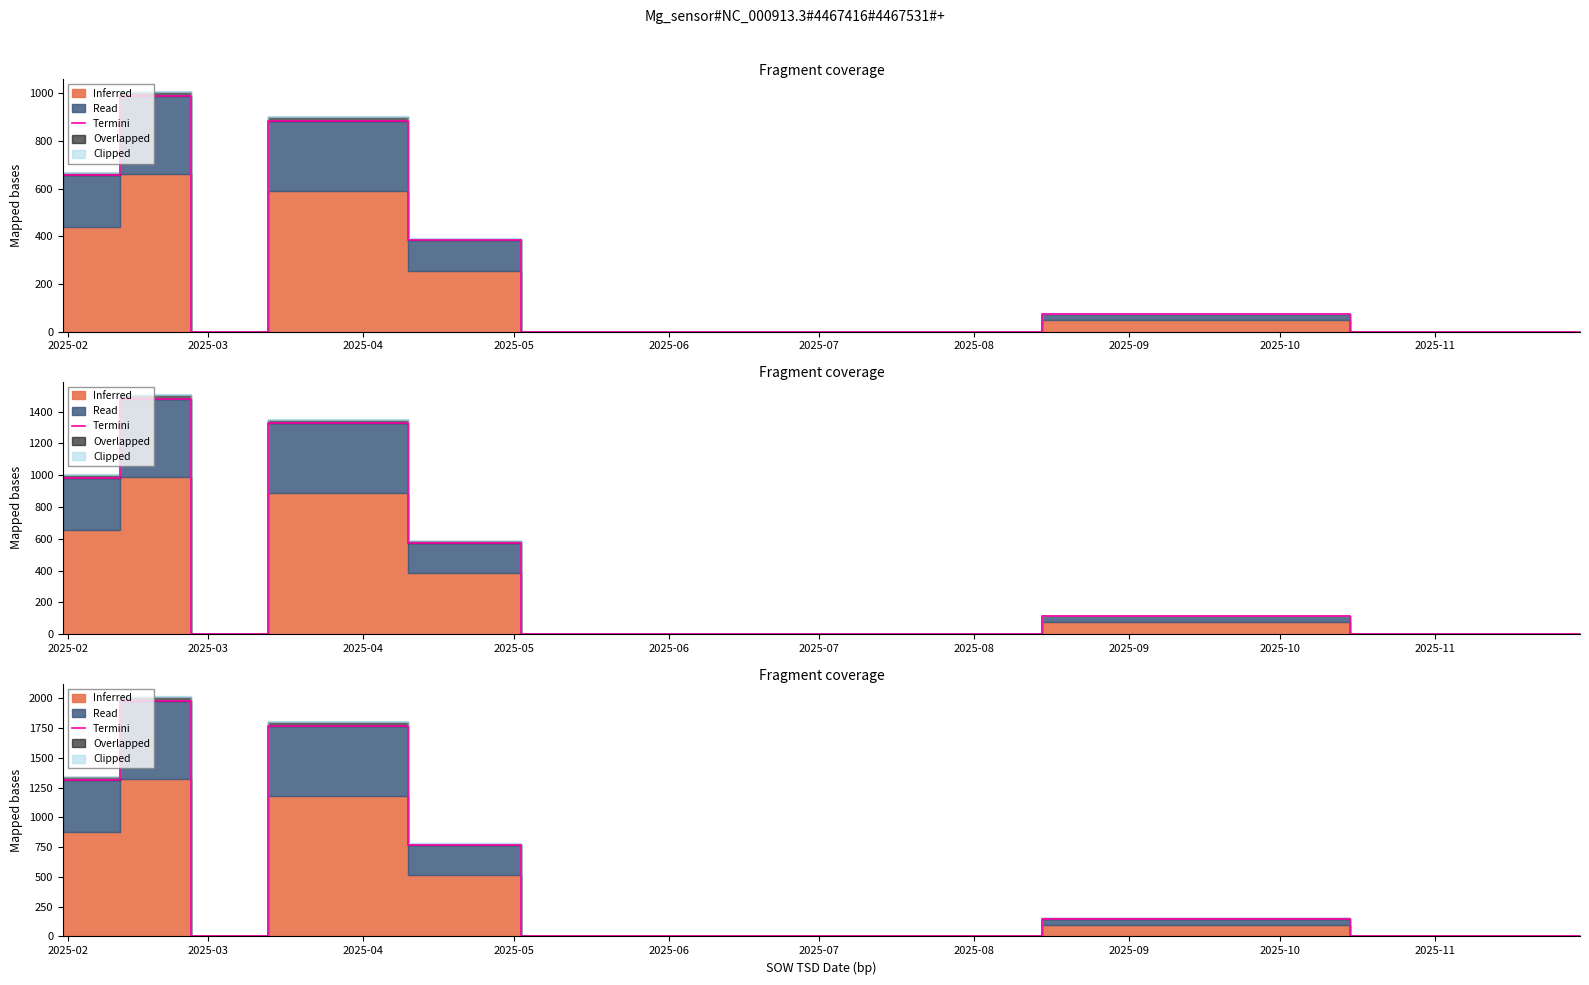

Where is the first local maximum?

2025-03